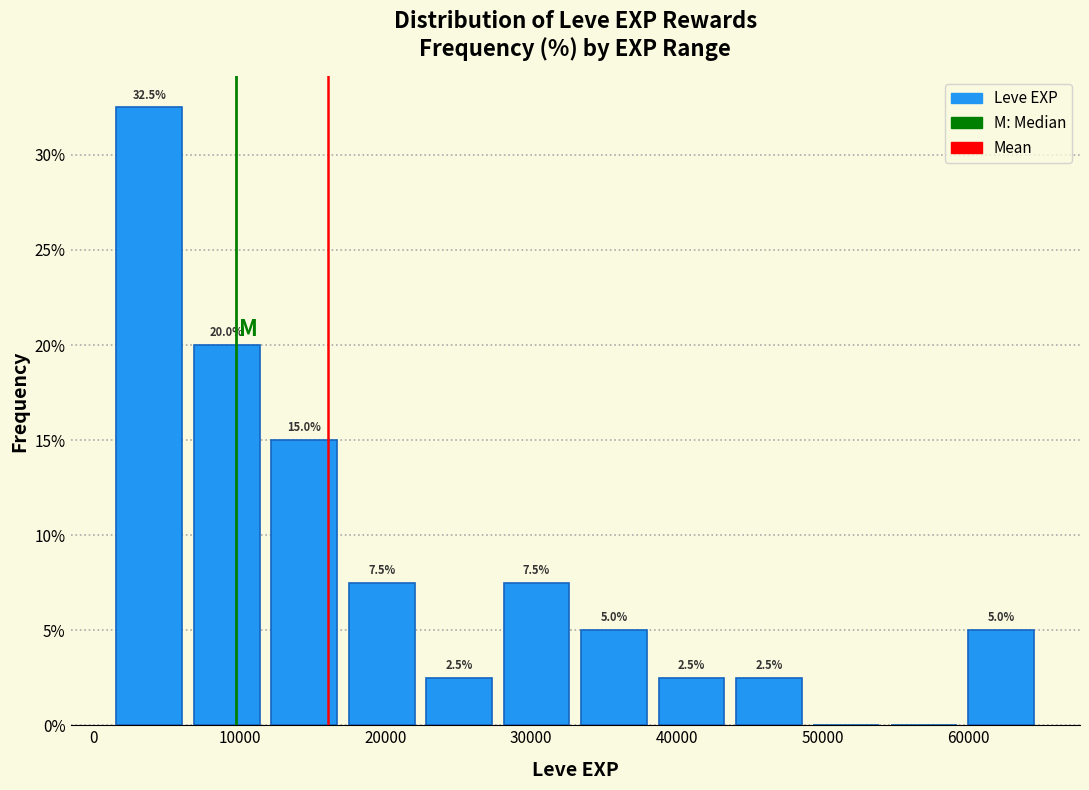

Which range on the x-axis has the tallest bar?

1000 to 6000